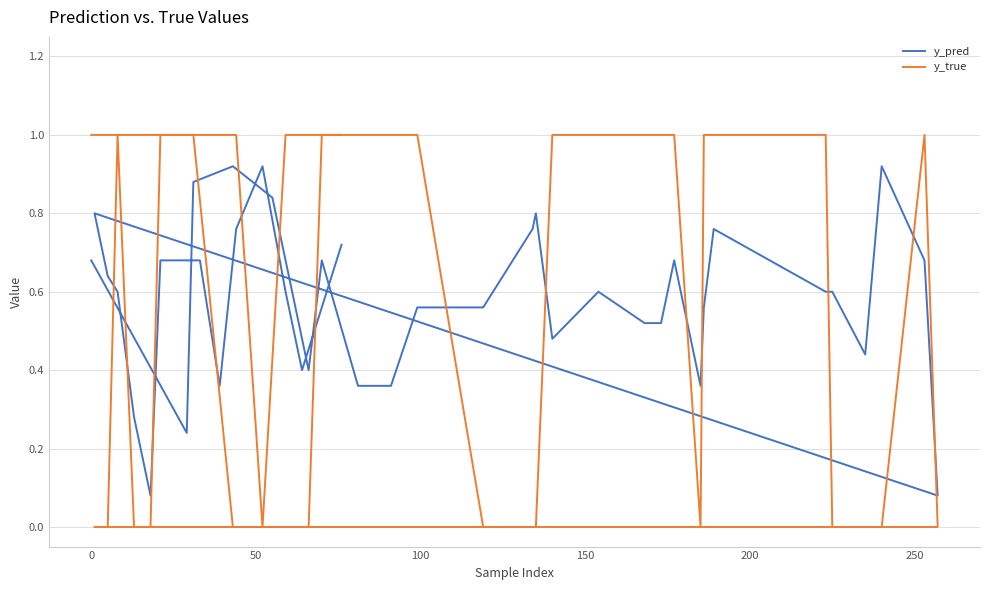

True or false: y_true has a value of 0.4 at 21.

False